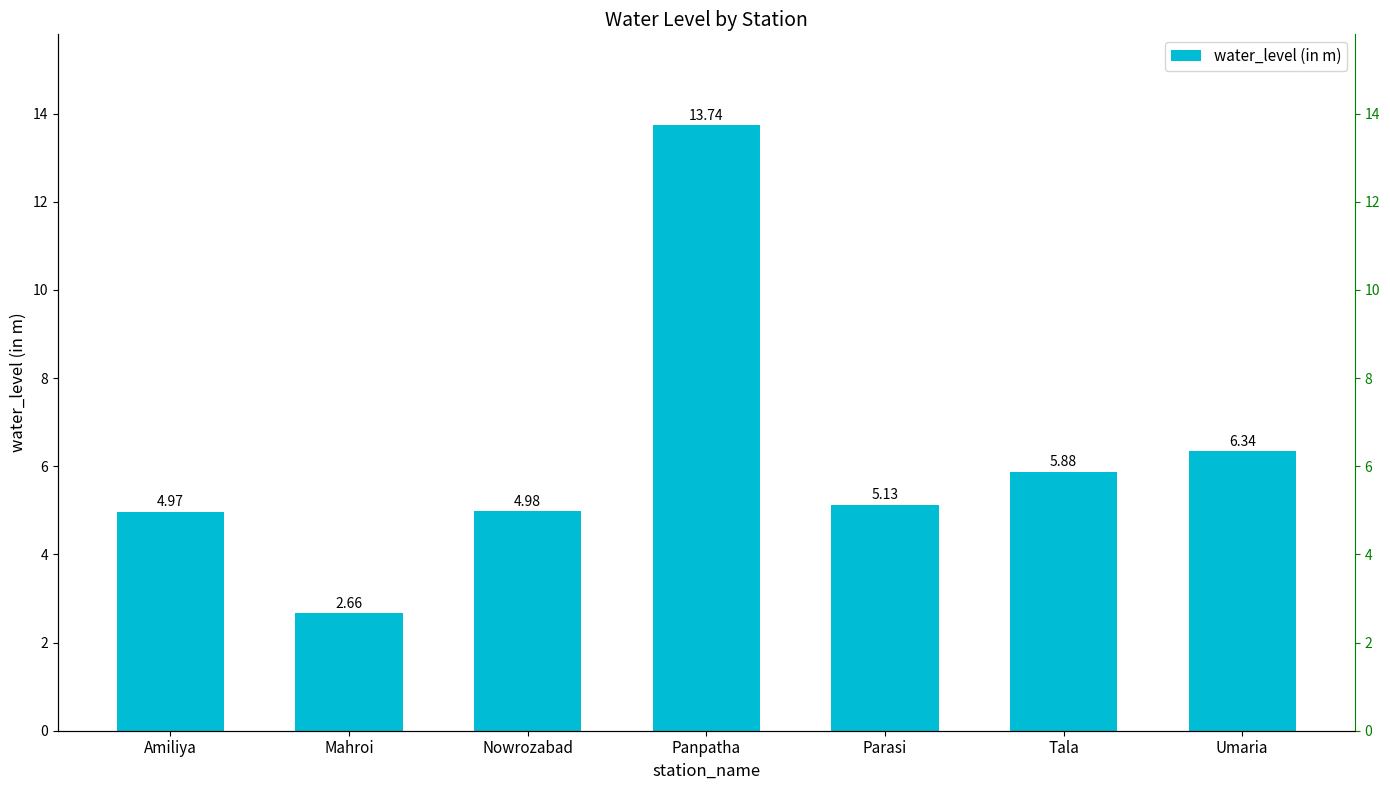

Where does the data first go above 5?

Panpatha